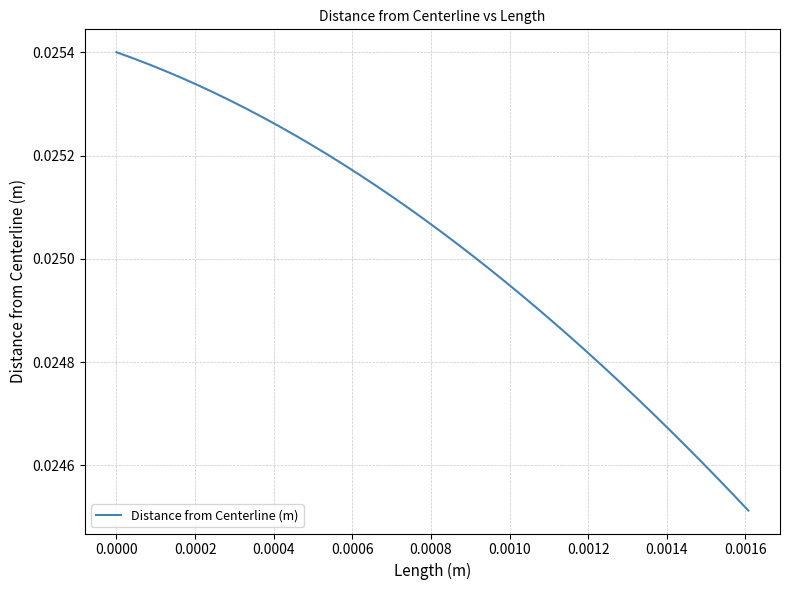

Does the chart display data point markers on the line(s)?

No